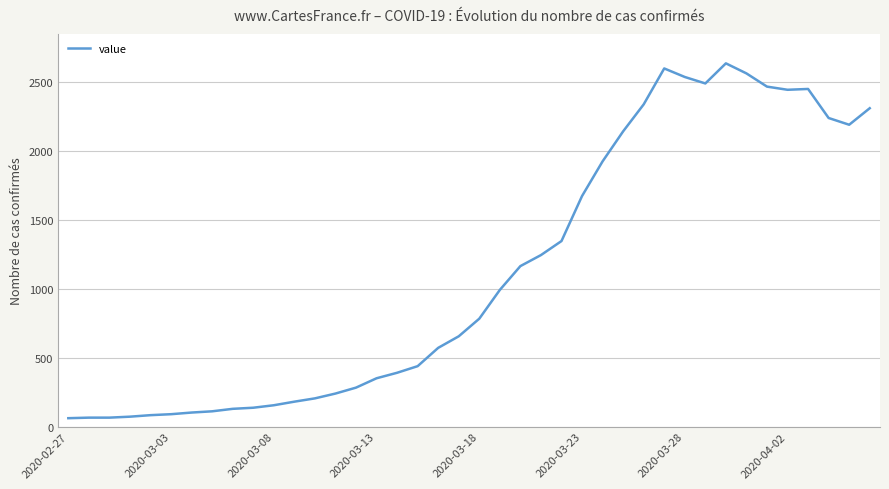

What is the greatest value displayed?

2639